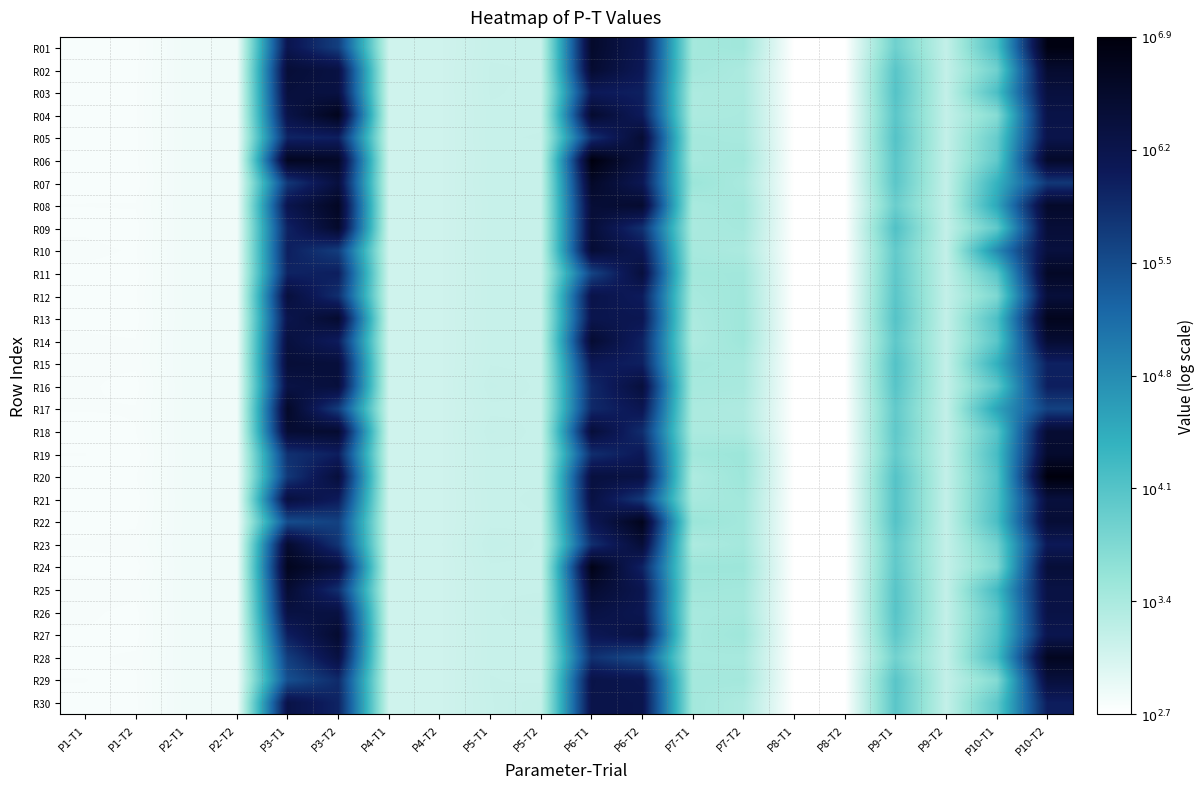

Which series has the largest range (max minus min)?

R20